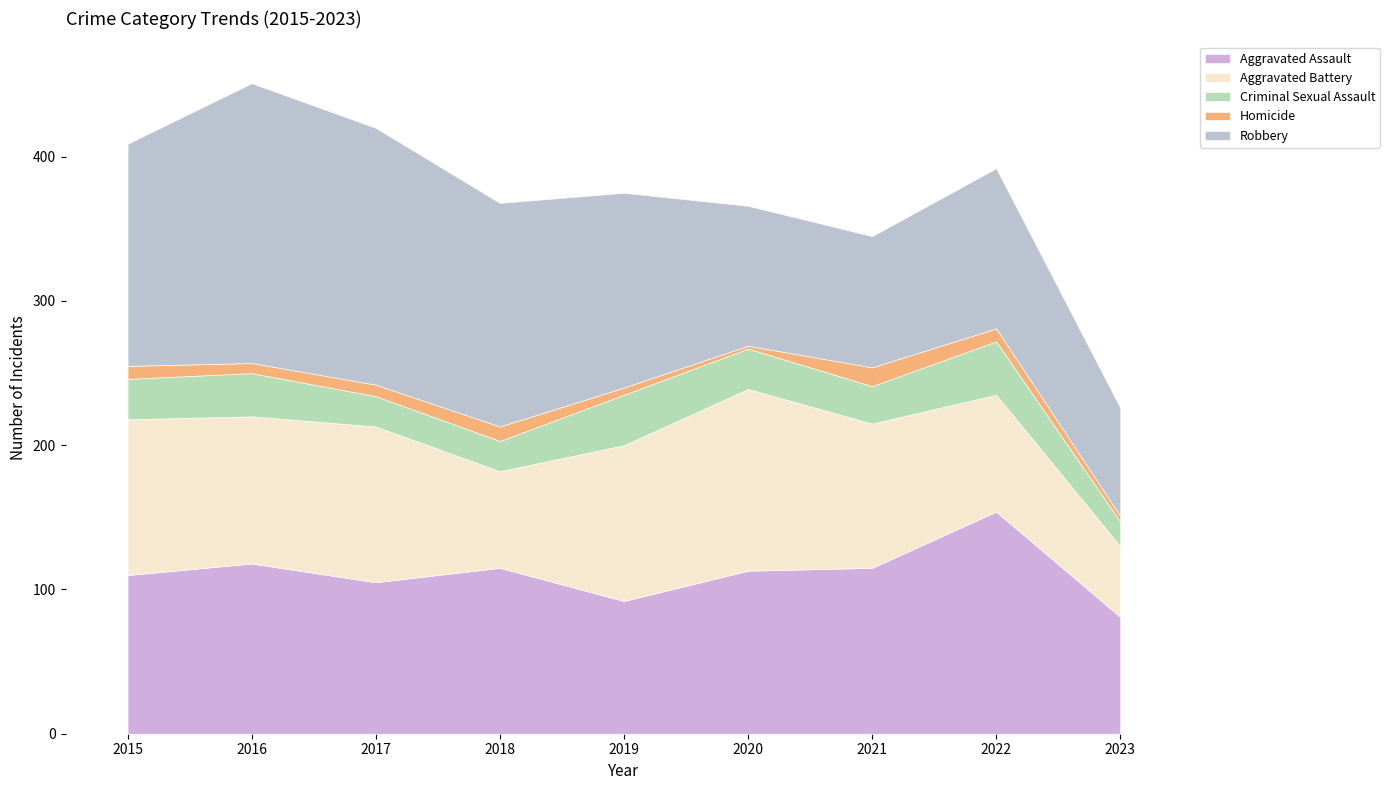

At which label does Robbery first exceed 135?

2015